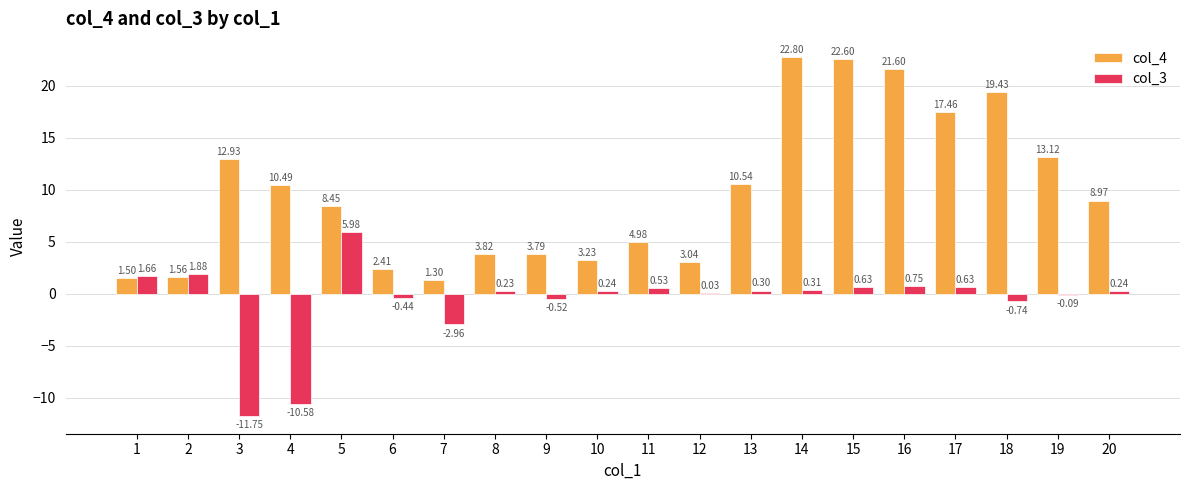

Between 5 and 11, which series saw the biggest shift?

col_3